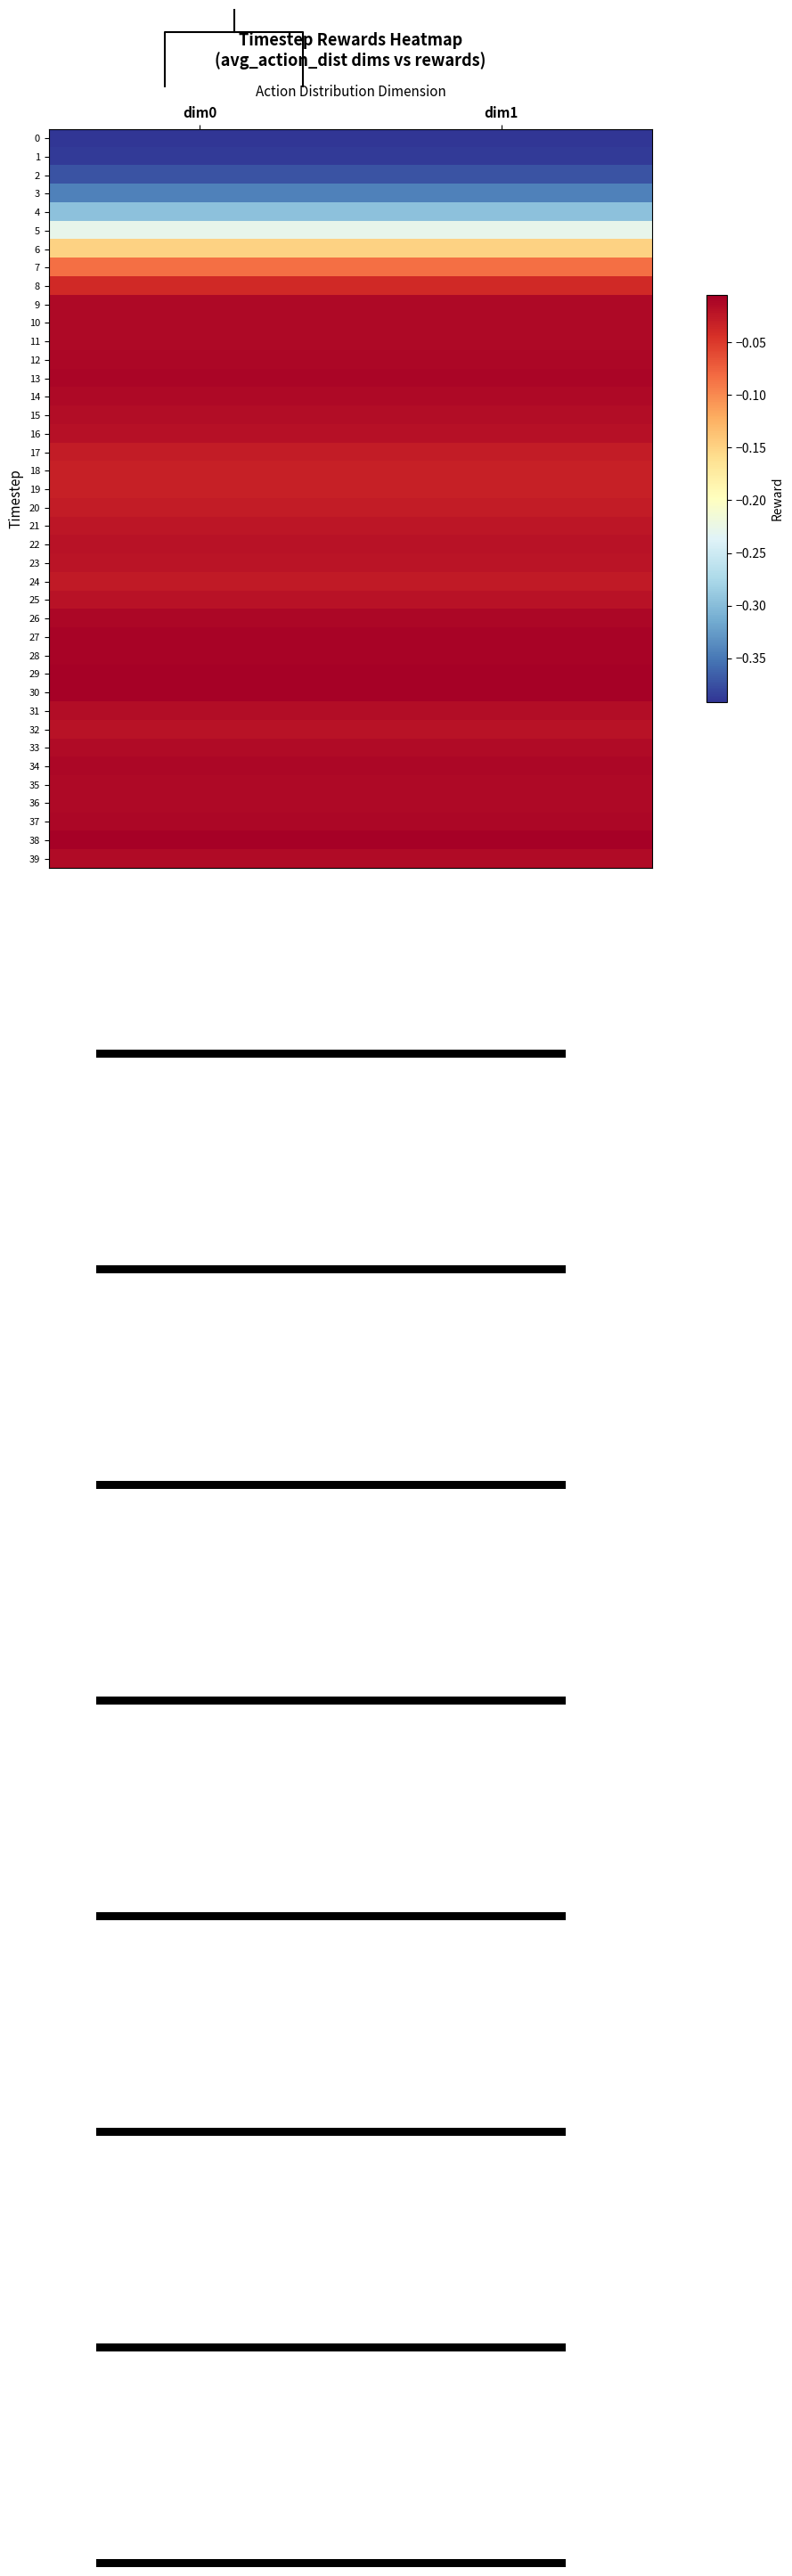

Where is 10 nearest to the value 0?

dim0